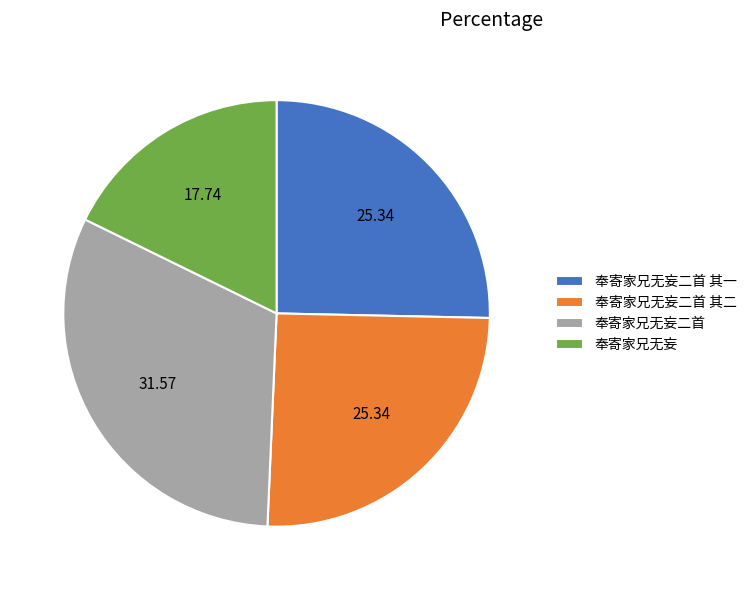

Does 奉寄家兄无妄二首 represent more than half of the total?

No